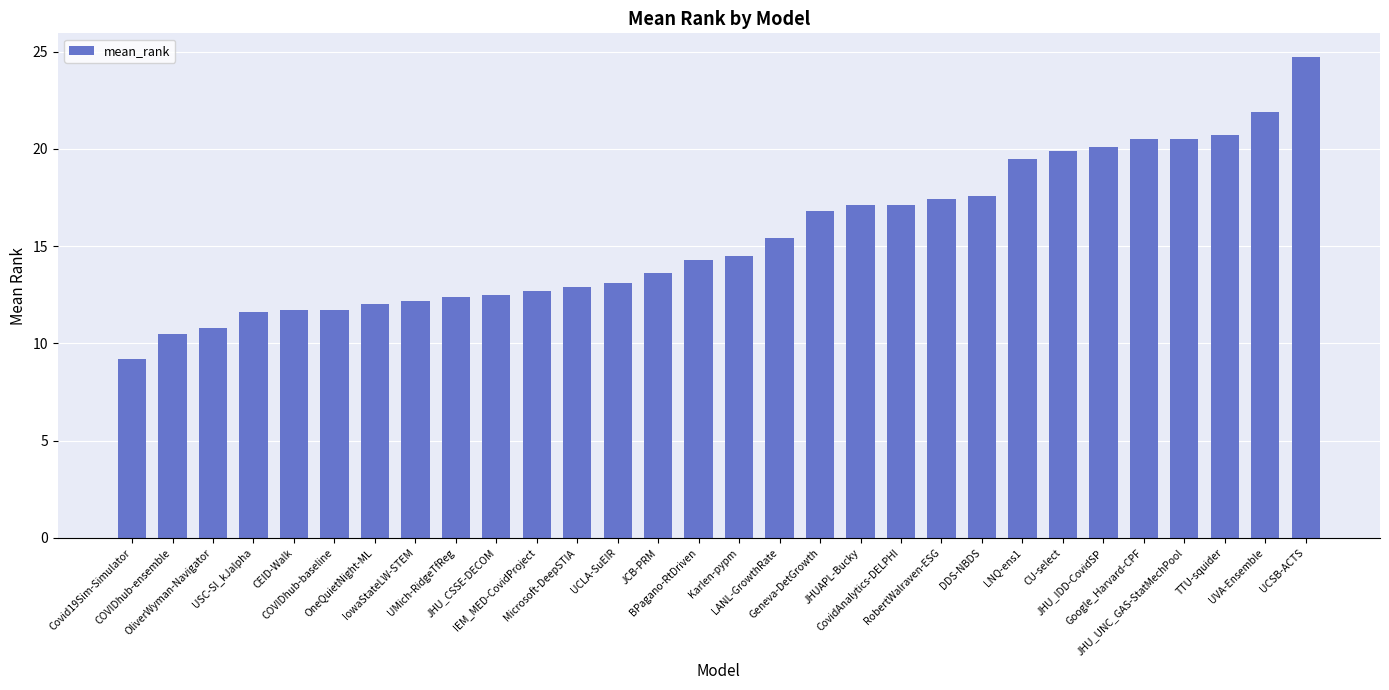

Are the bars grouped side by side (vs. stacked)?

No